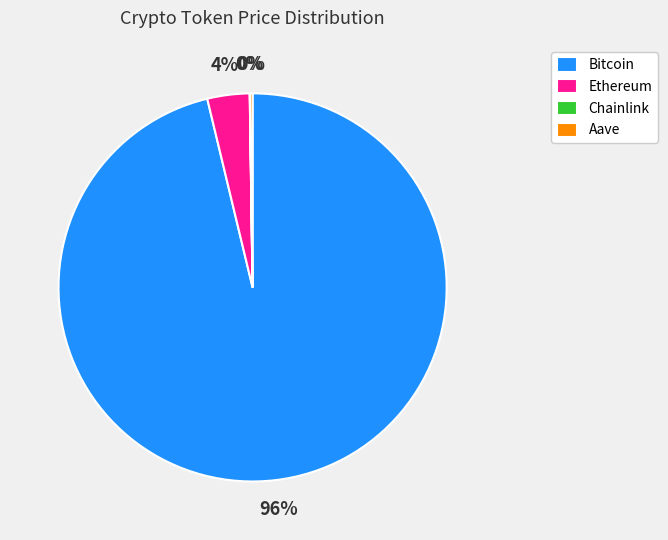

Which slice is the largest?

Bitcoin